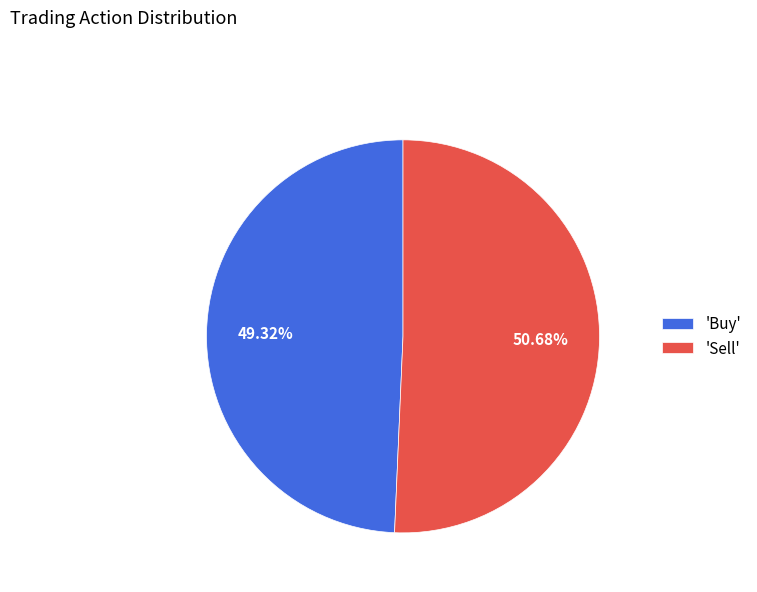

Combined, do 'Buy' and 'Sell' account for over 50%?

Yes